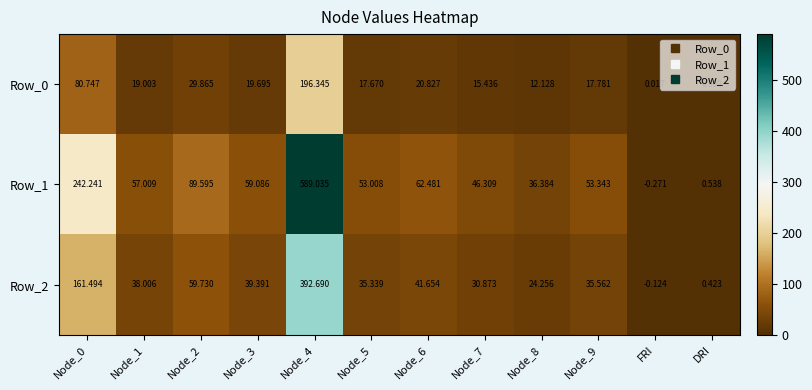

How many data points does each series have?

12